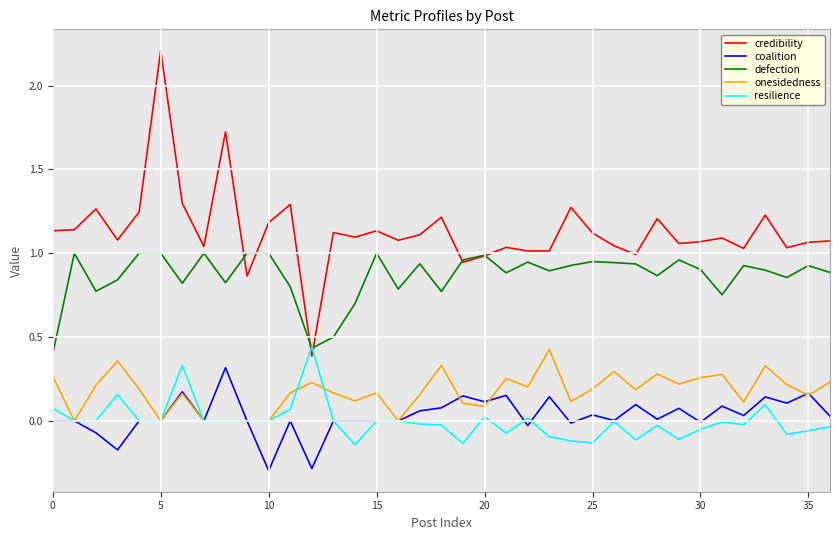

How many lines are shown in the chart?

5